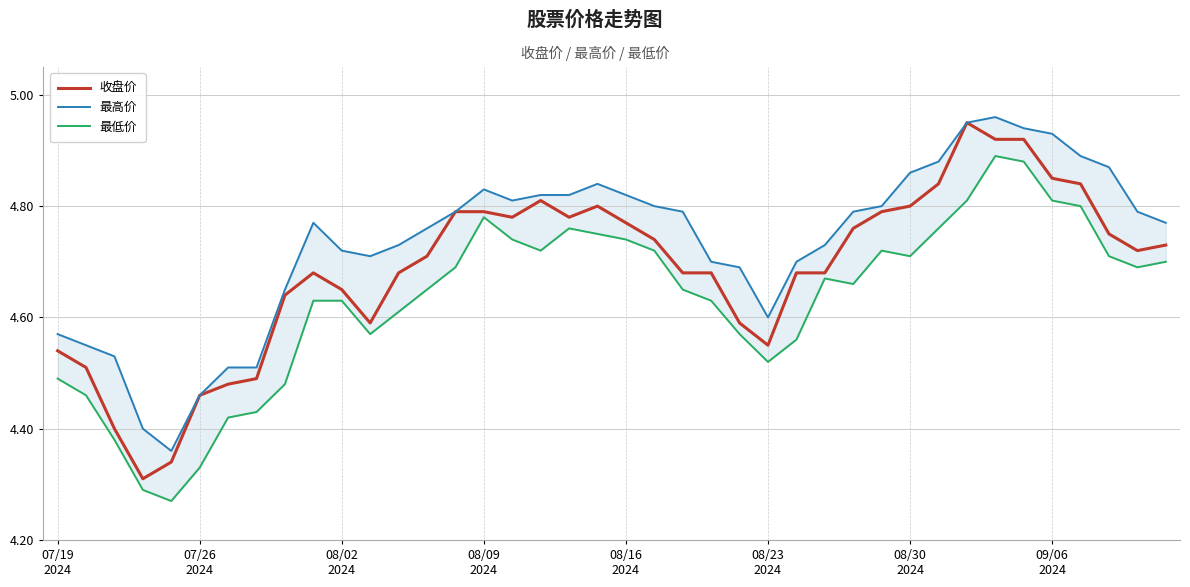

What is the smallest value displayed?

4.3